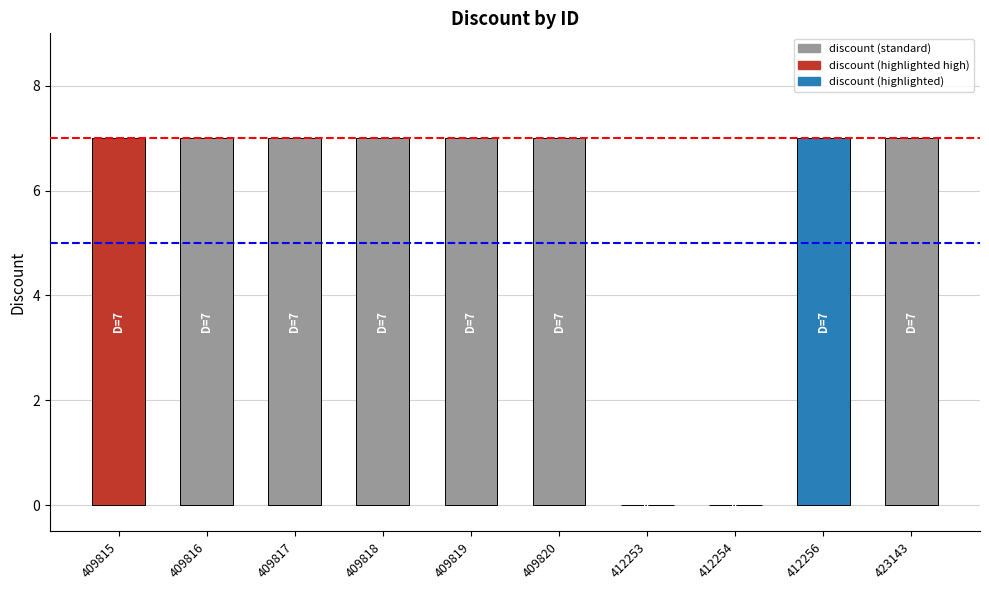

Reading left to right, extract all data points from this chart.

7	7	7	7	7	7	0	0	7	7